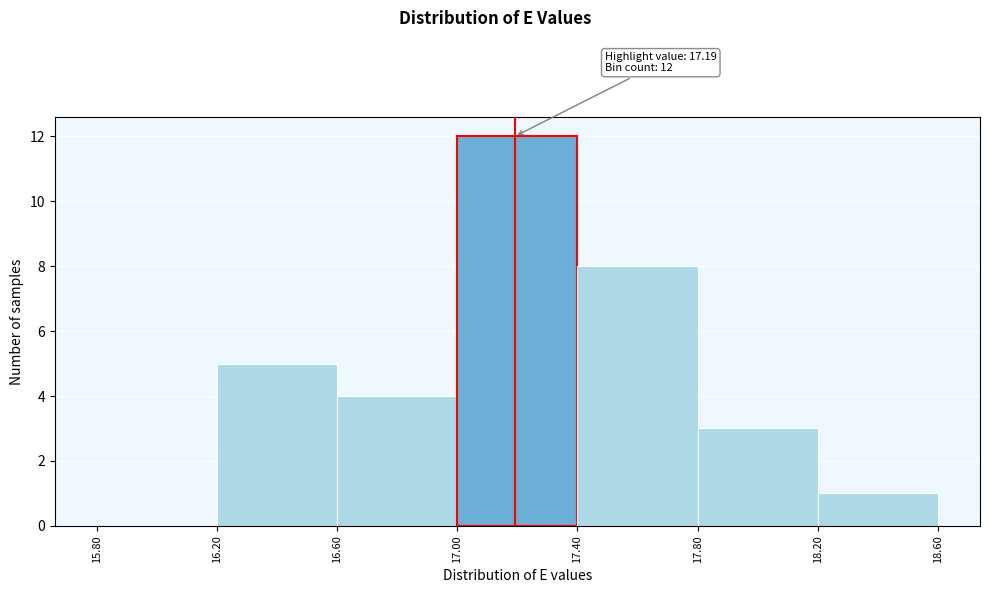

Which range on the x-axis has the tallest bar?

17.00 to 17.40